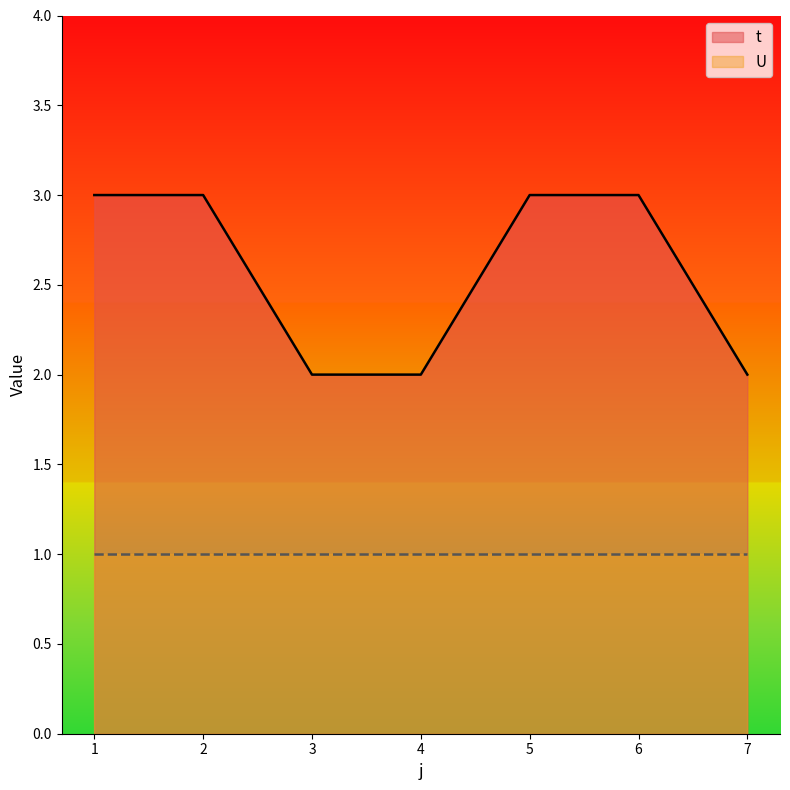

List the labels in order of value, largest first.

1, 2, 5, 6, 3, 4, 7